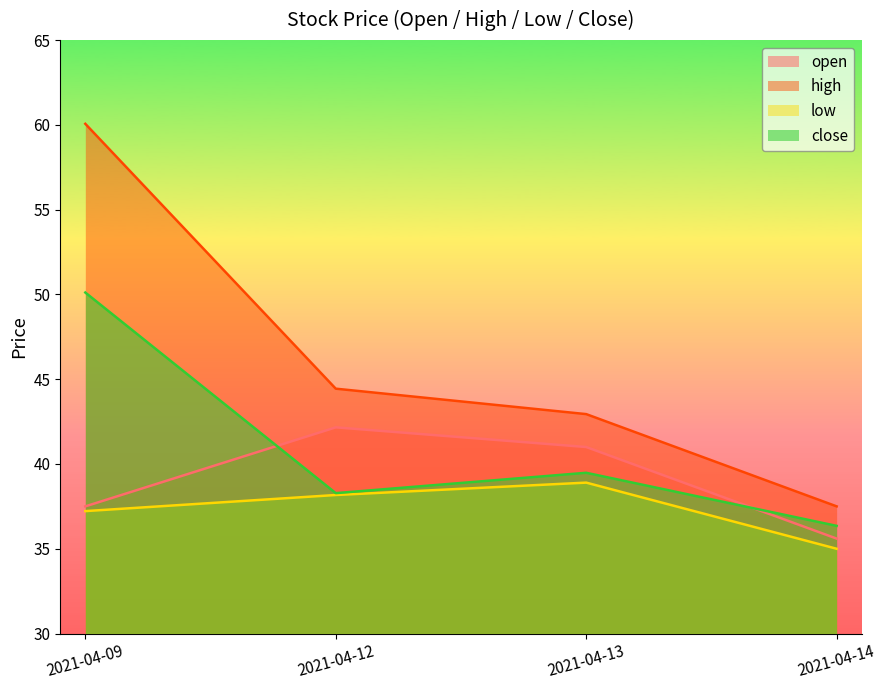

True or false: open and low cross at least once.

False